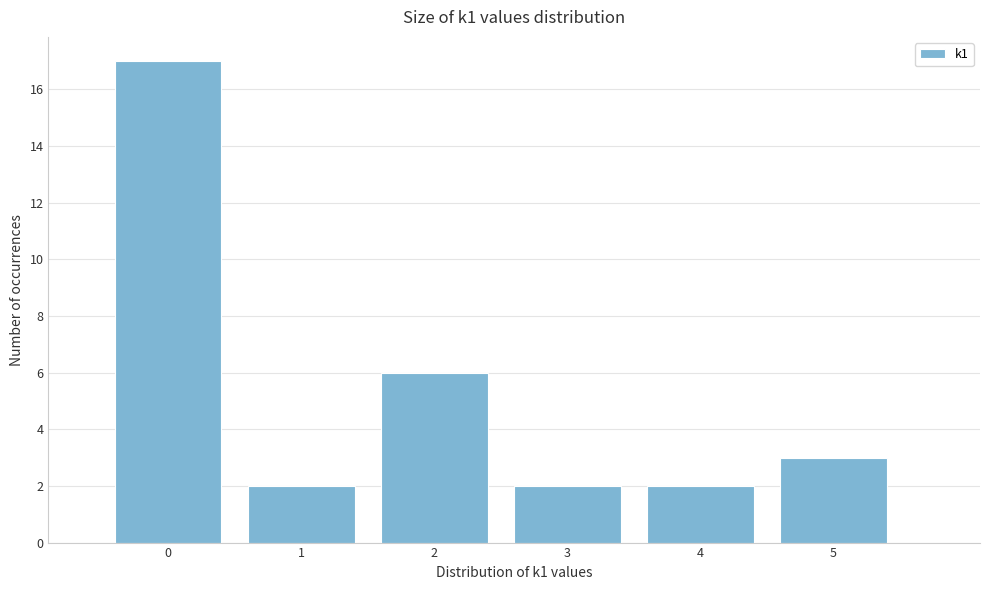

Reading left to right, transcribe all the data shown in this chart.

0=17	1=2	2=6	3=2	4=2	5=3